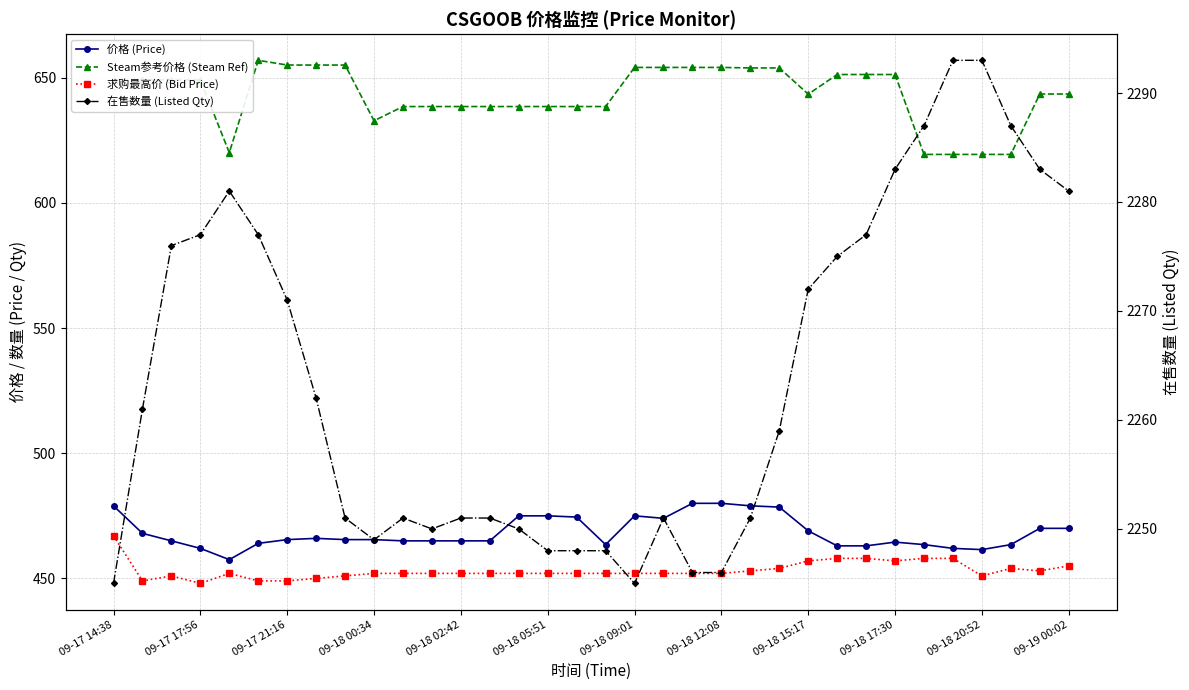

At 29, list the series in order from largest to smallest.

在售数量 (Listed Qty), Steam参考价格 (Steam Ref), 价格 (Price), 求购最高价 (Bid Price)